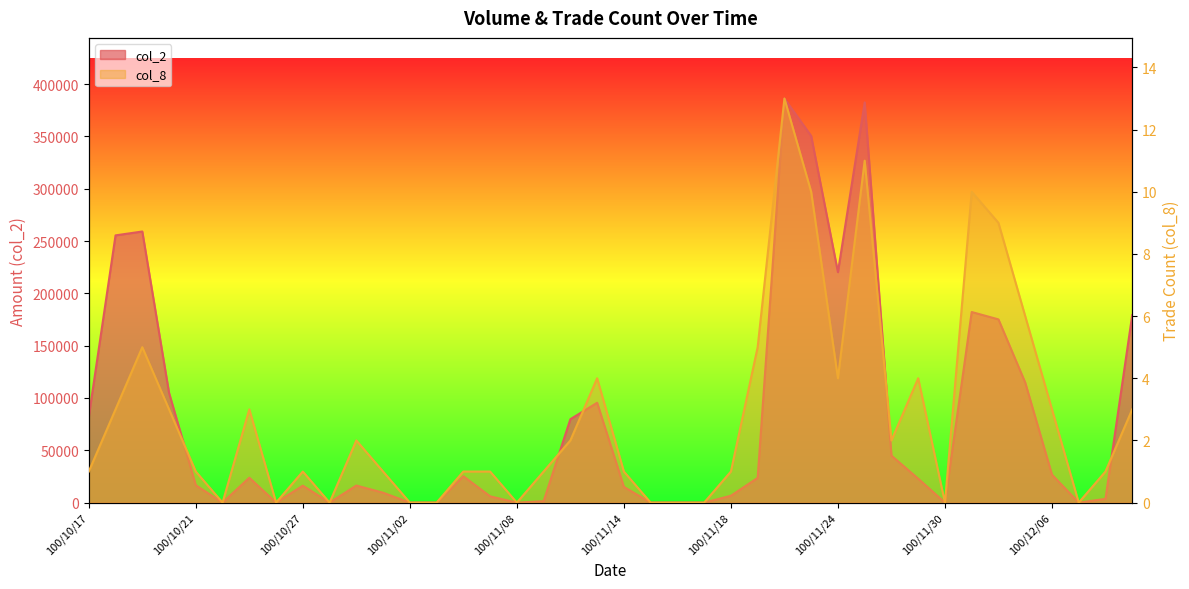

At how many categories does at least one series exceed 250044?

5